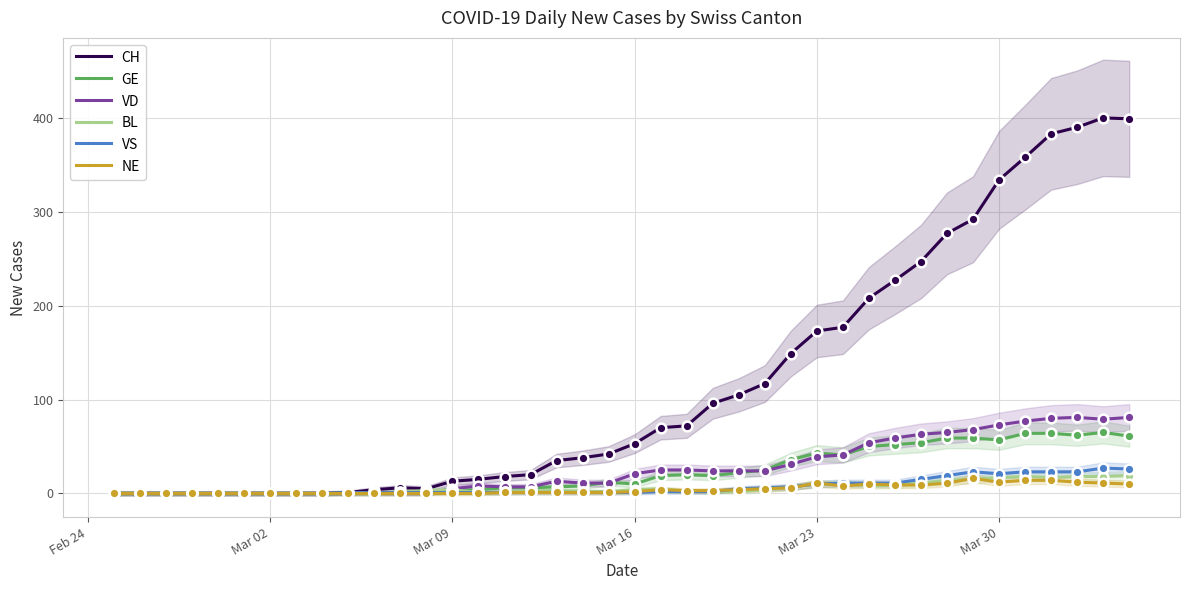

At how many categories does at least one series exceed 299?

6